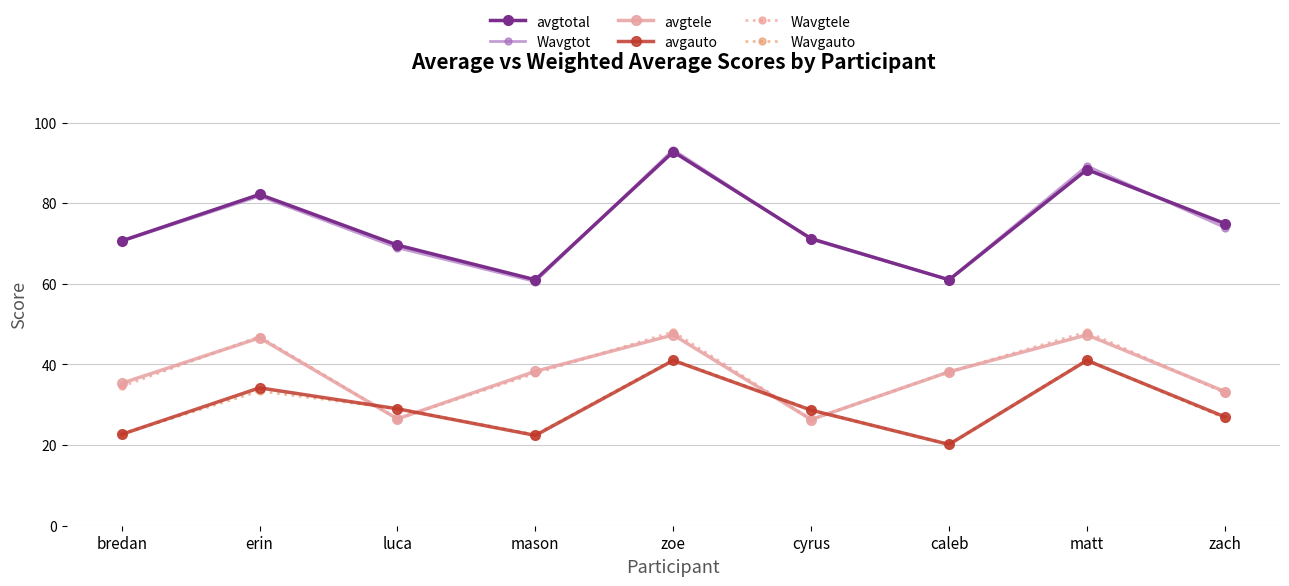

At which category does the chart reach its minimum across all series?

caleb